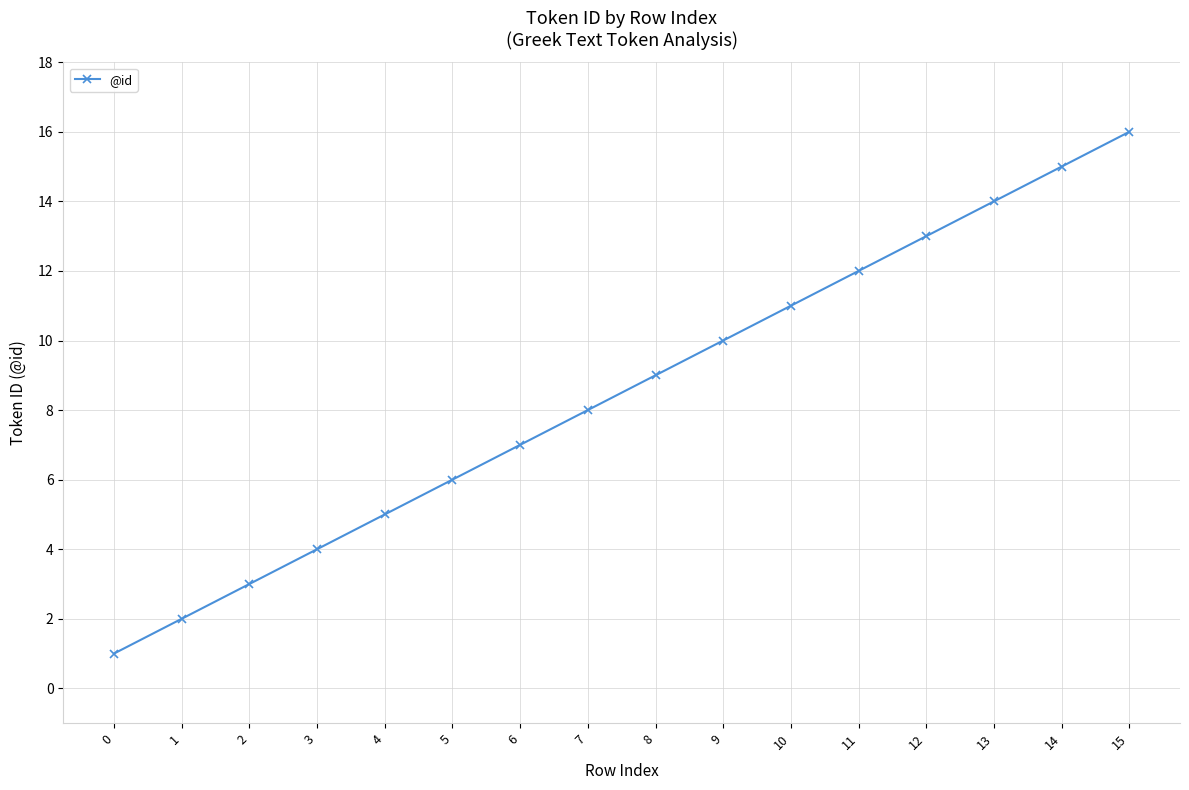

How many distinct data groups are displayed?

1